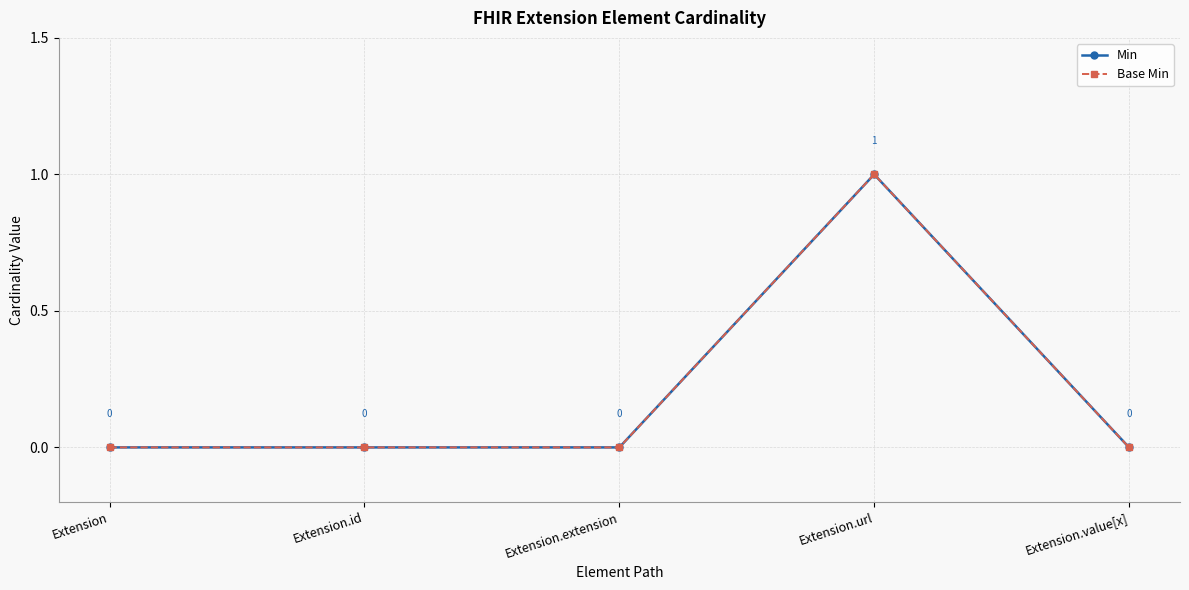

Which series changed the most between Extension.extension and Extension.value[x]?

Min